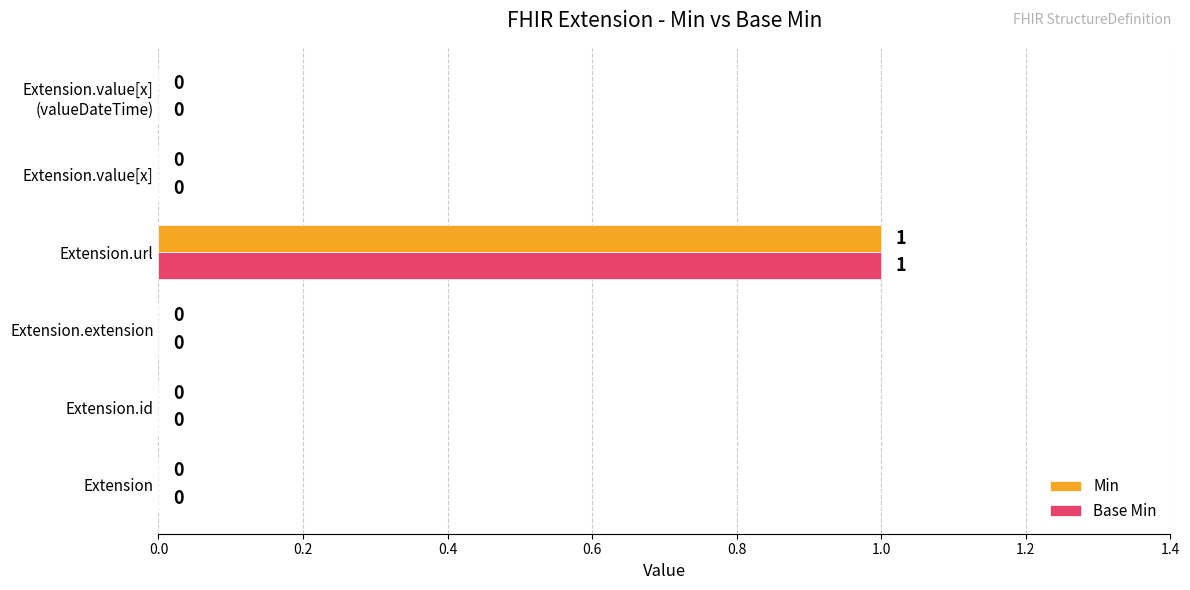

Which category has the highest value in the Min series?

Extension.url